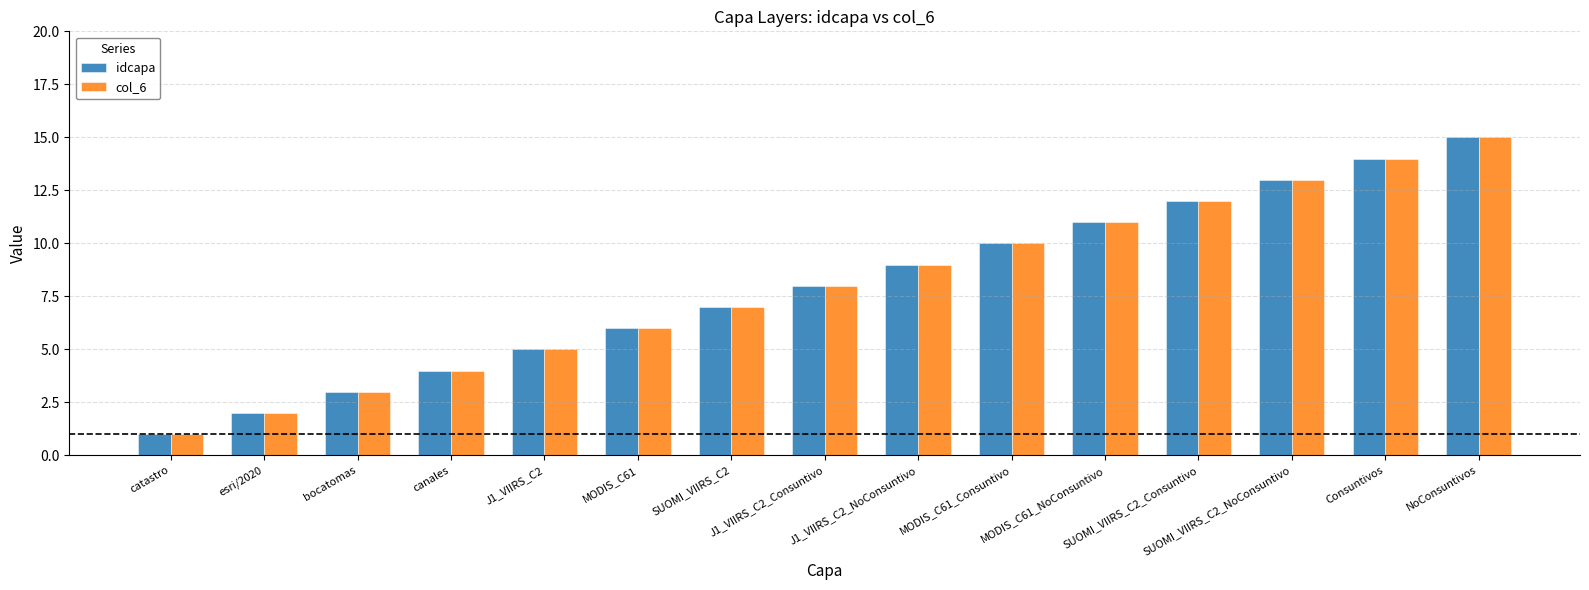

Read the col_6 value at J1_VIIRS_C2_Consuntivo.

8